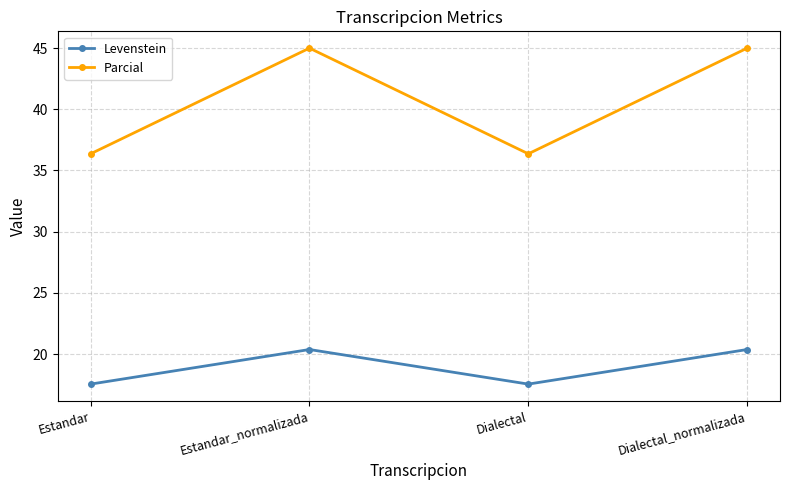

The value of Levenstein at Dialectal is 30.3. True or false?

False